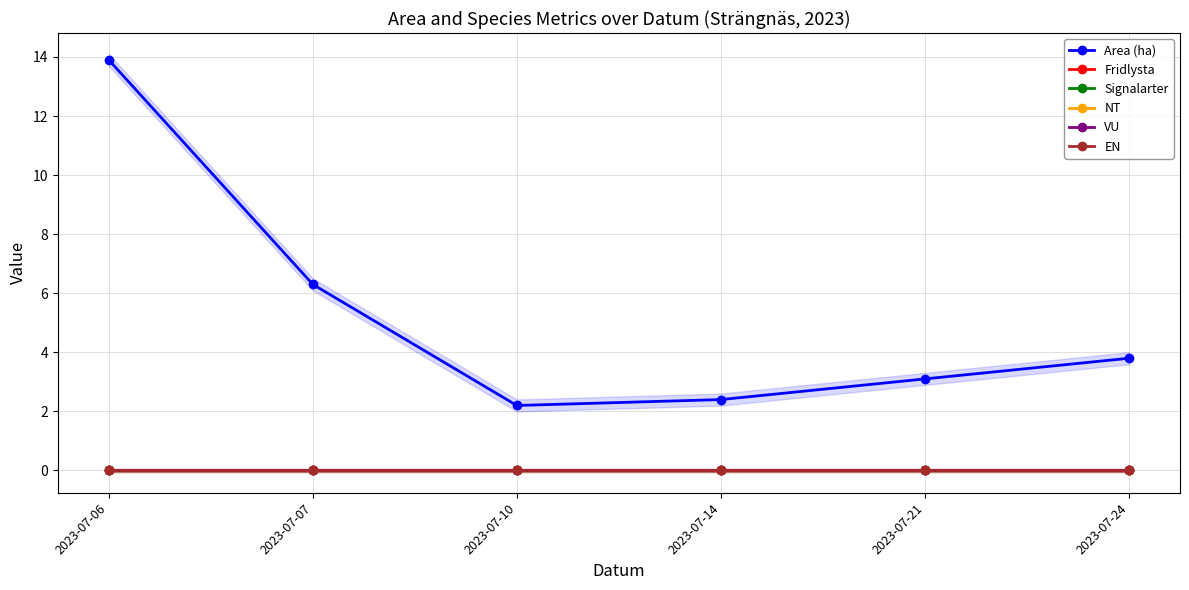

How many lines are shown in the chart?

6